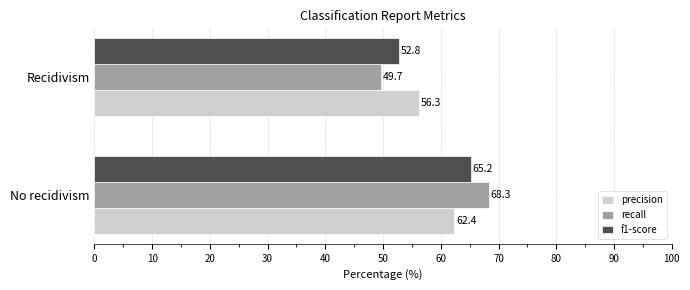

True or false: recall has a value of 68.3 at No recidivism.

True